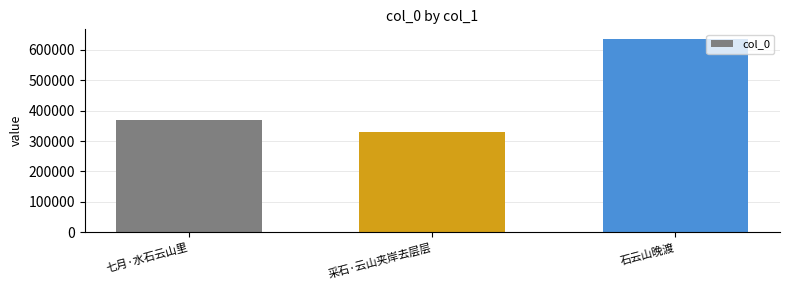

True or false: the data shows 289166 at 石云山晚渡.

False